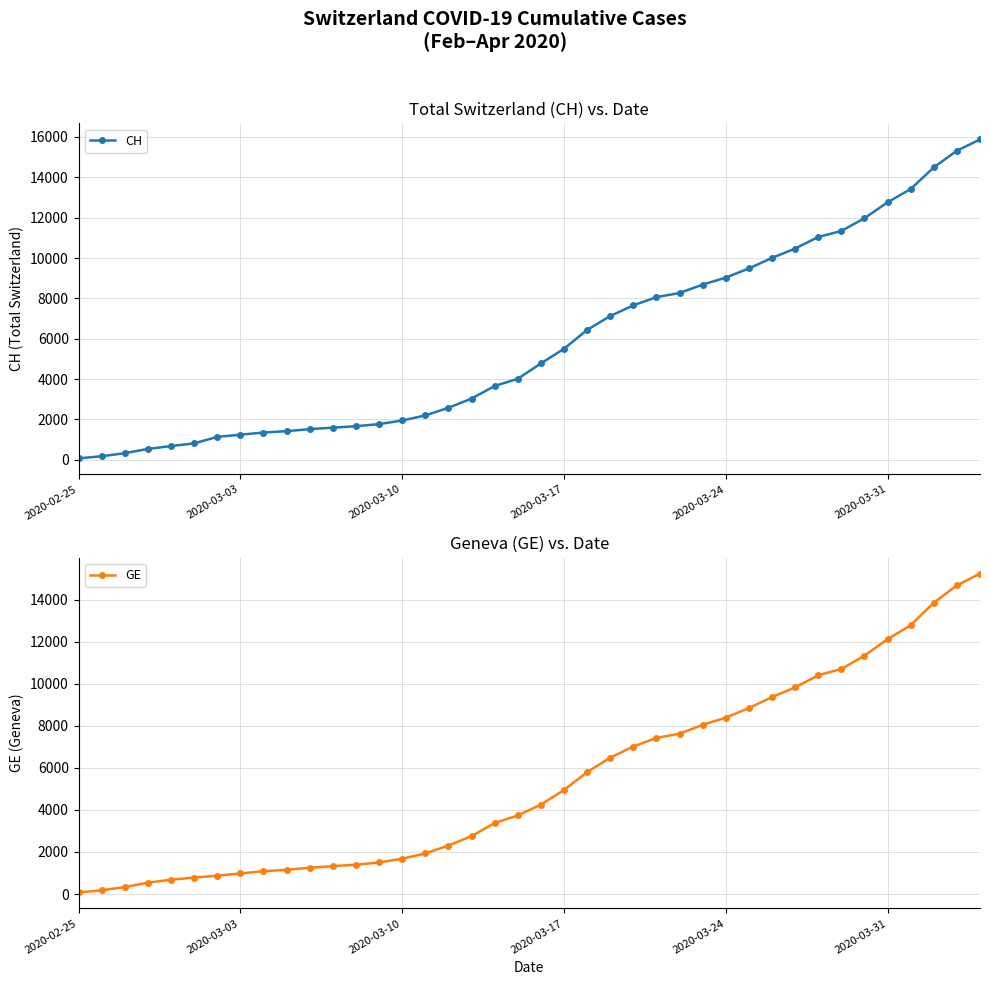

How many series are shown in this chart?

2